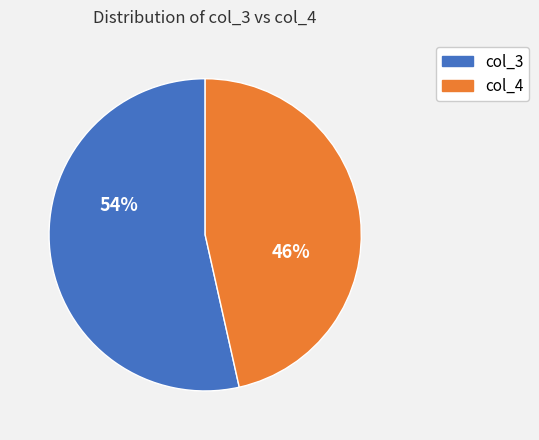

To the nearest percent, what is the average slice percentage?

50%